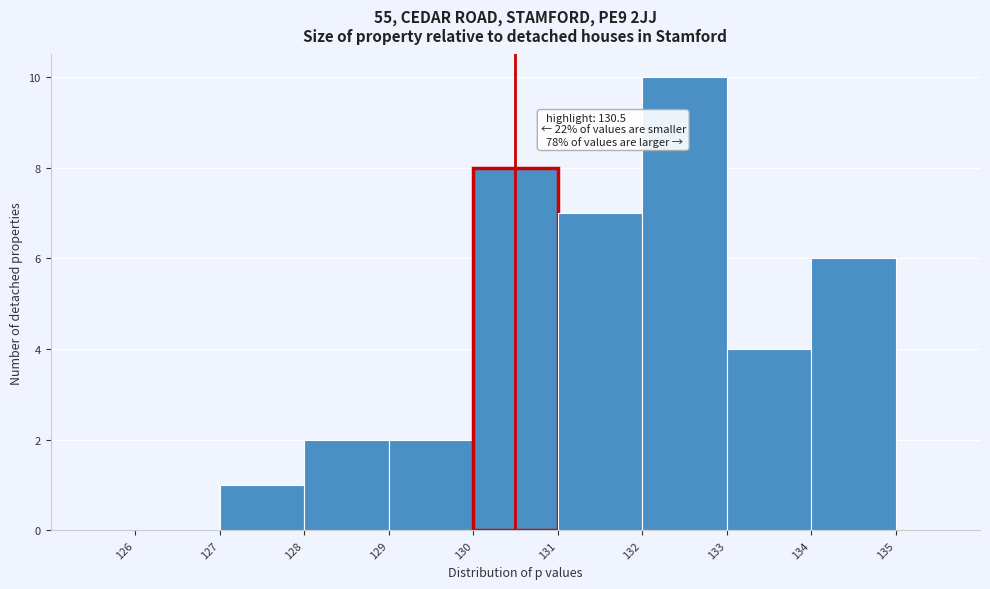

Over which range of the x-axis is the bar tallest?

132 to 133